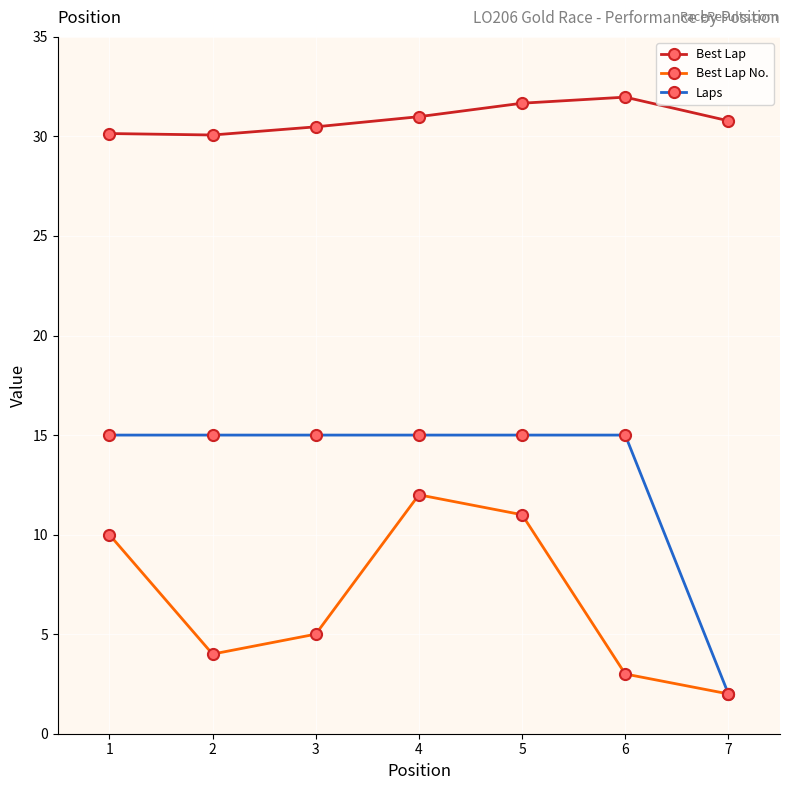

Rank the series by their maximum value, from highest to lowest.

Best Lap, Laps, Best Lap No.